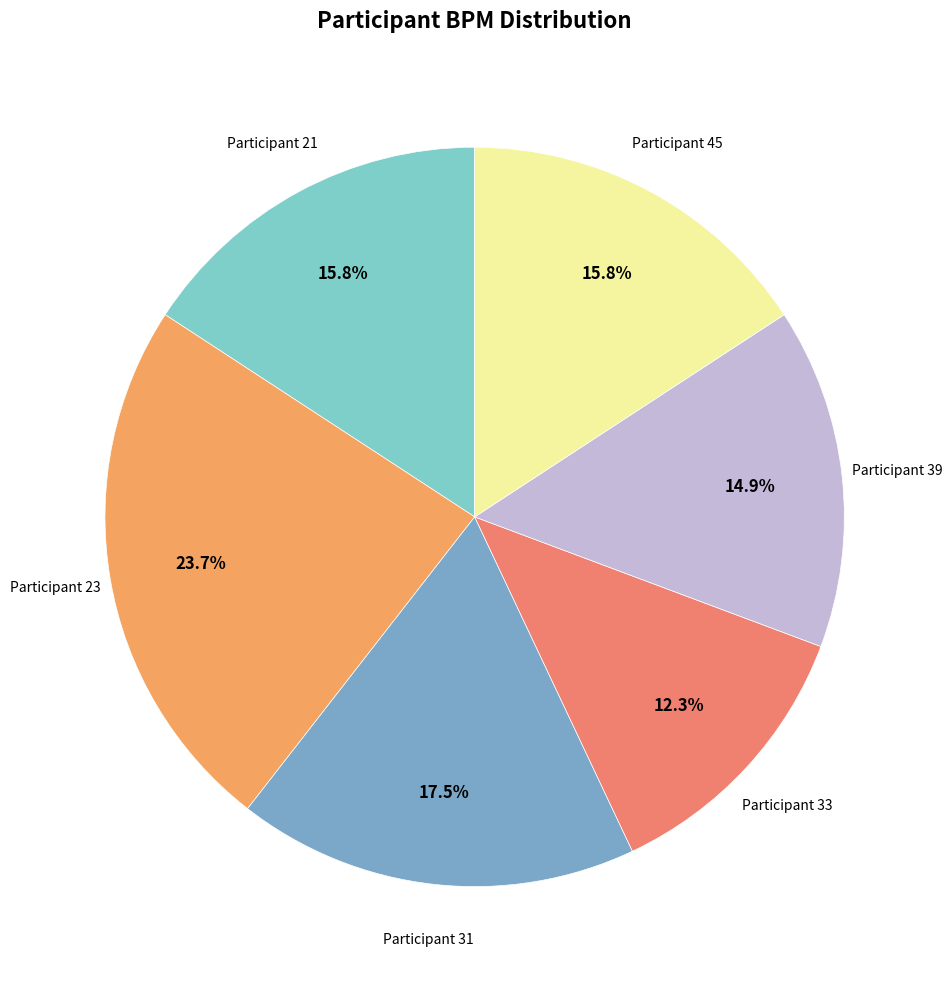

What is the largest slice in the pie chart?

Participant 23